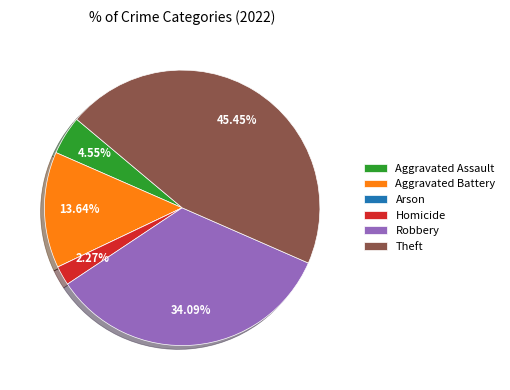

What portion of the pie excludes Robbery?

65.9%